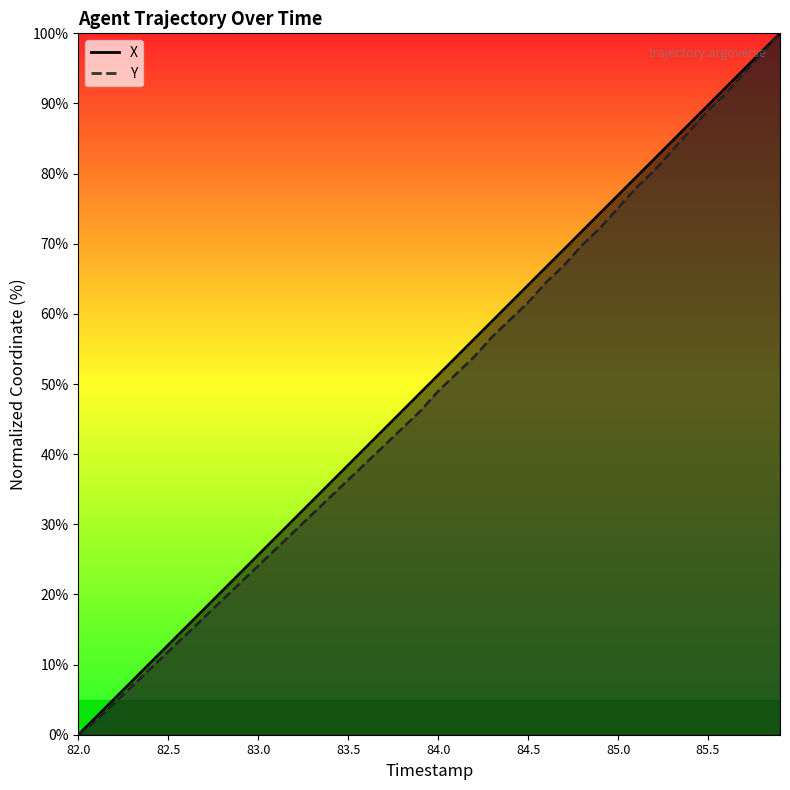

Reading left to right, transcribe all the data shown in this chart.

X: 0.0	2.6	5.1	7.7	10.3	12.8	15.4	18.0	20.5	23.1	25.7	28.2	30.8	33.3	35.9	38.5	41.0	43.6	46.2	48.7	51.3	53.9	56.4	59.0	61.6	64.1	66.7	69.3	71.8	74.4	76.9	79.5	82.1	84.6	87.2	89.8	92.3	94.9	97.4	100.0
Y: 0.0	2.0	4.5	6.9	9.4	11.8	14.3	16.7	19.2	21.6	24.1	26.5	29.0	31.4	33.9	36.3	38.8	41.2	43.7	46.1	49.0	51.4	53.9	56.7	59.2	61.6	64.5	66.9	69.8	72.2	75.1	78.0	80.4	83.3	86.1	89.0	91.4	94.3	97.1	100.0